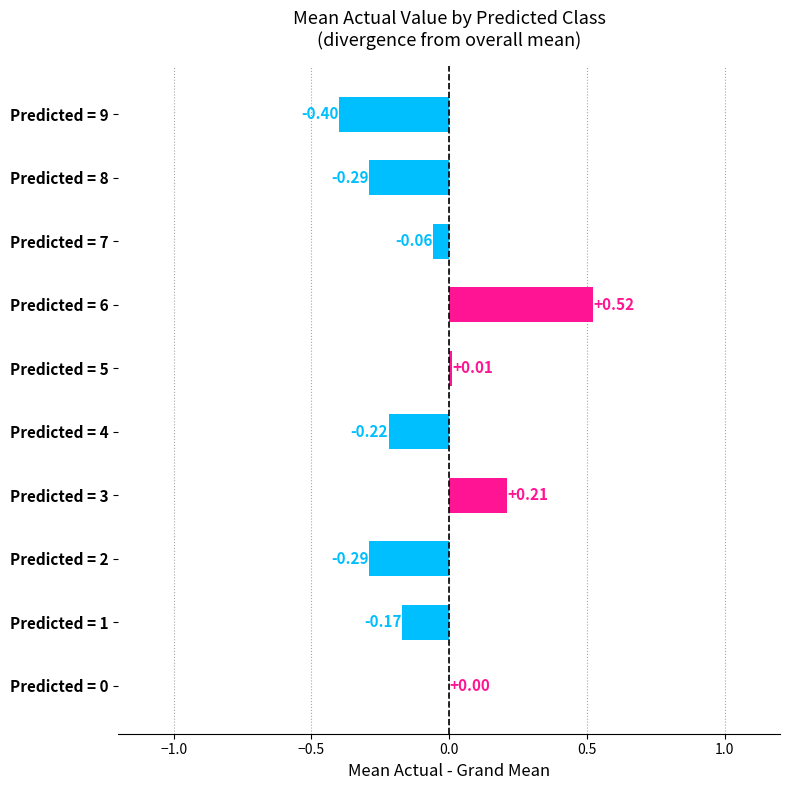

Between Predicted = 4 and Predicted = 1, which is larger?

Predicted = 1